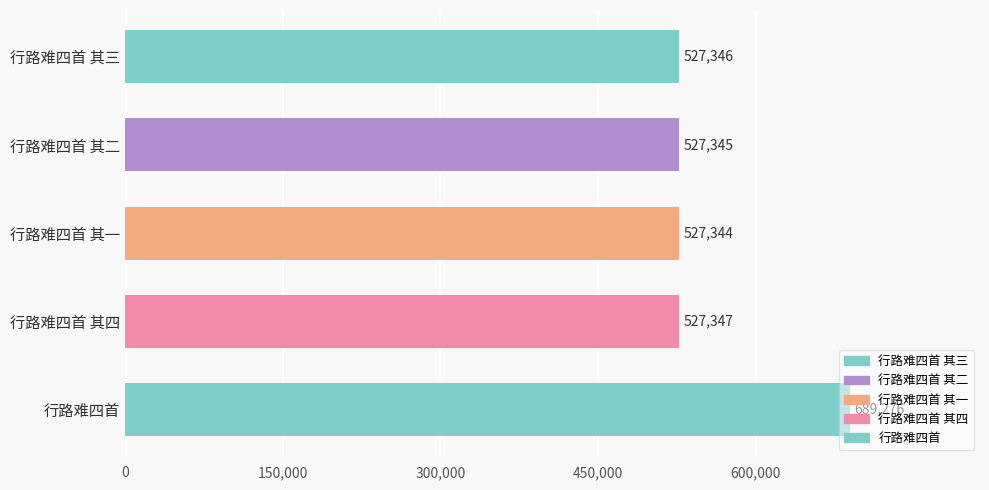

At which category does the chart reach its peak across all series?

行路难四首